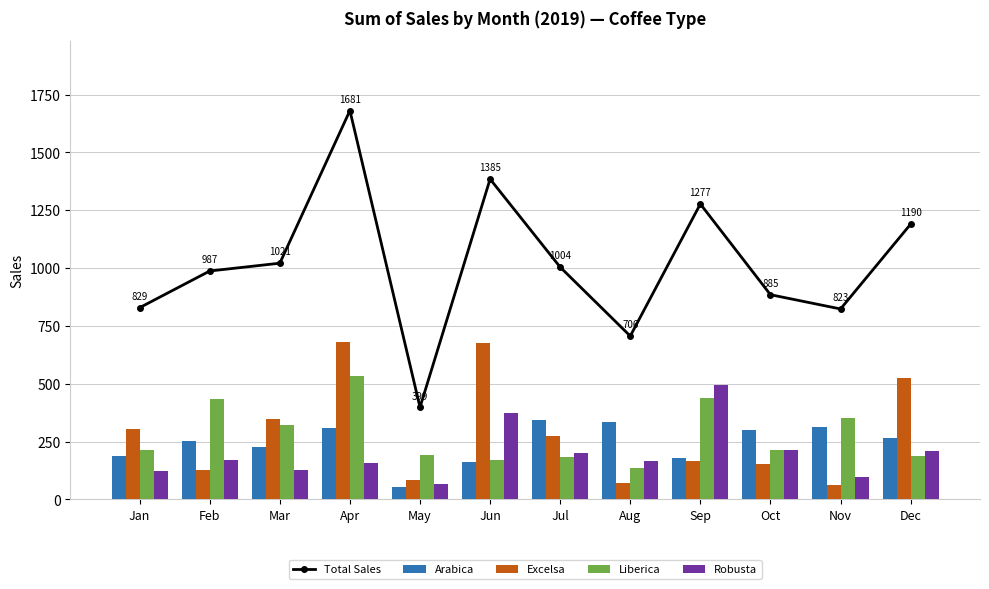

What is the value of the Excelsa bar at the 8th from the left?

71.0